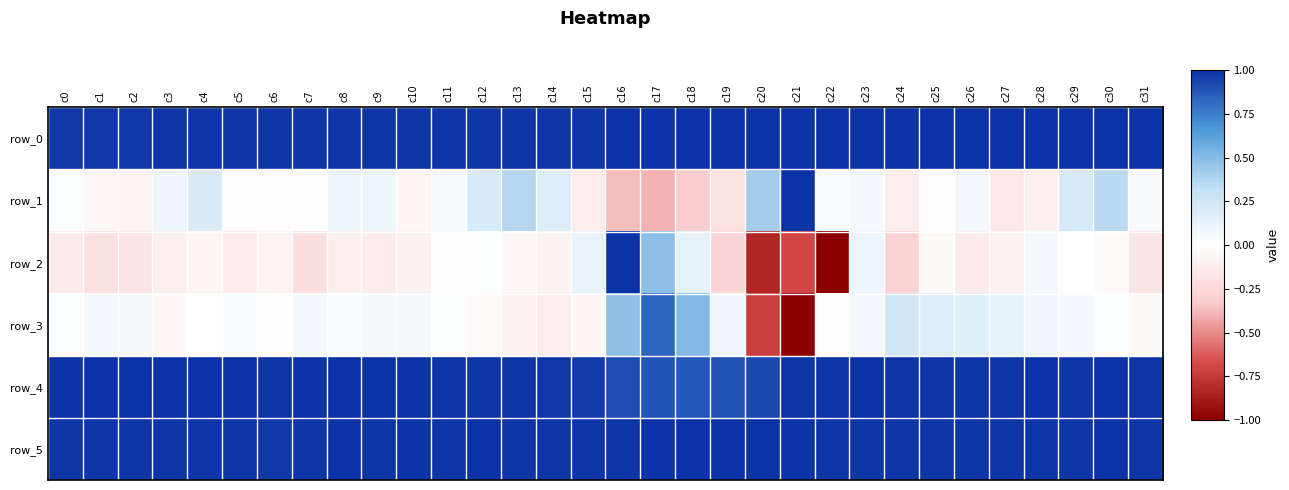

At how many categories does at least one series exceed 0?

32